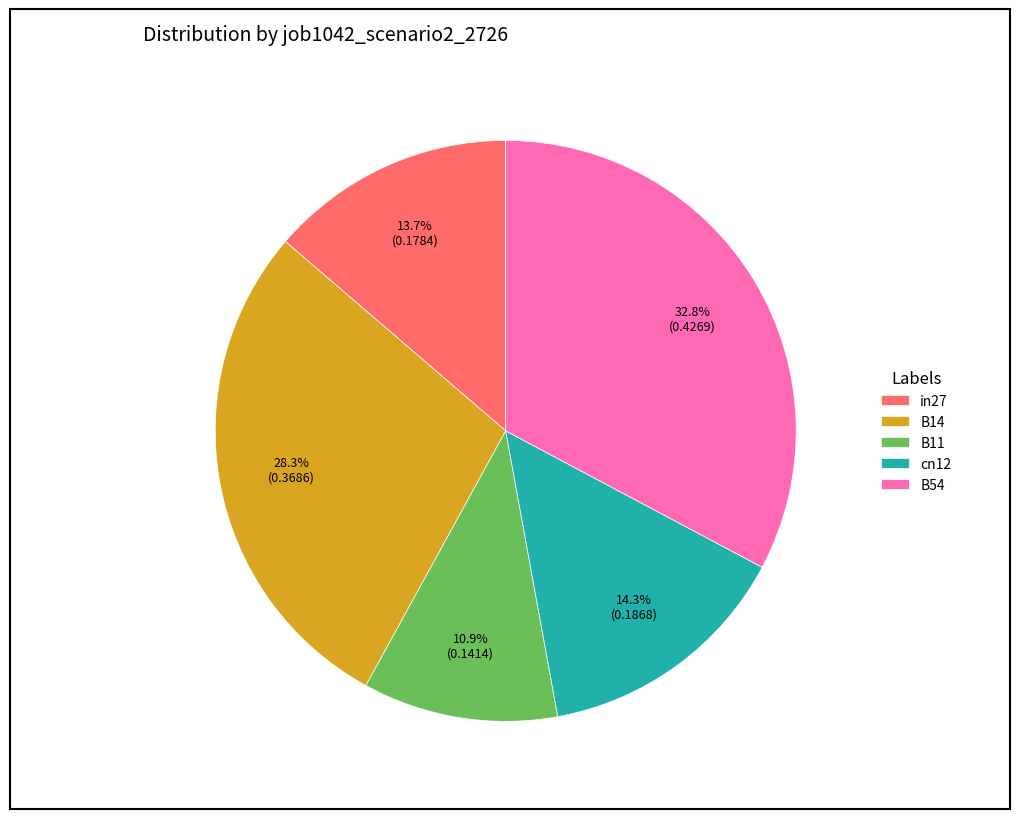

Is it true that in27 is 20% of the pie?

False